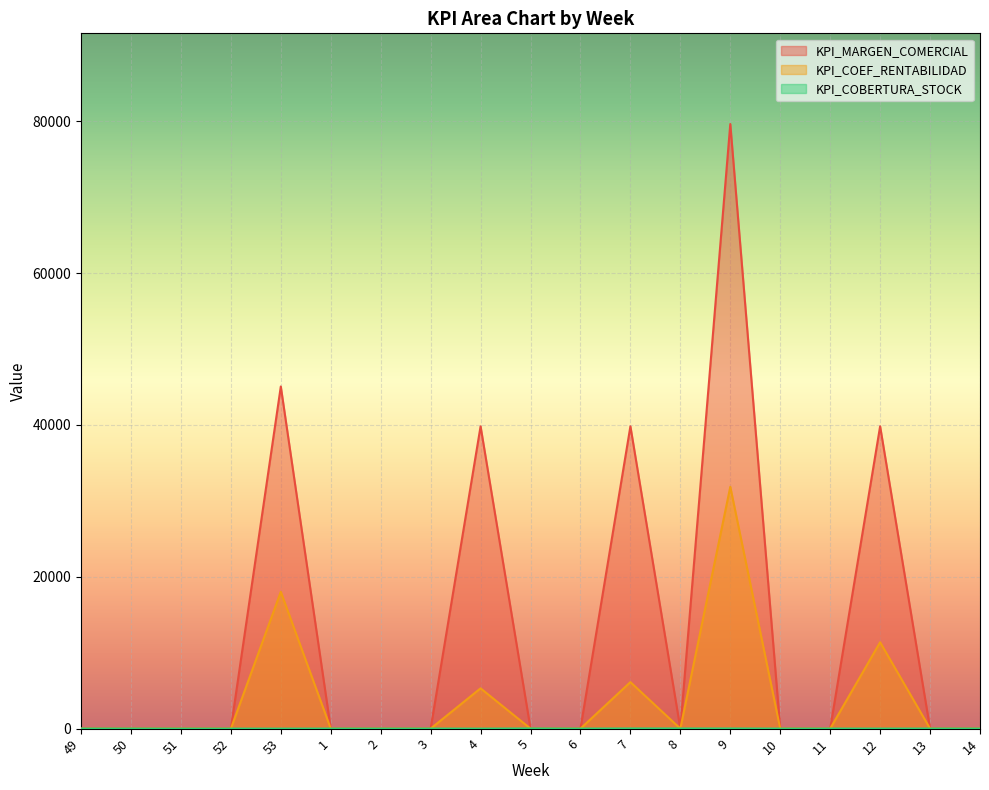

How many lines are shown in the chart?

3